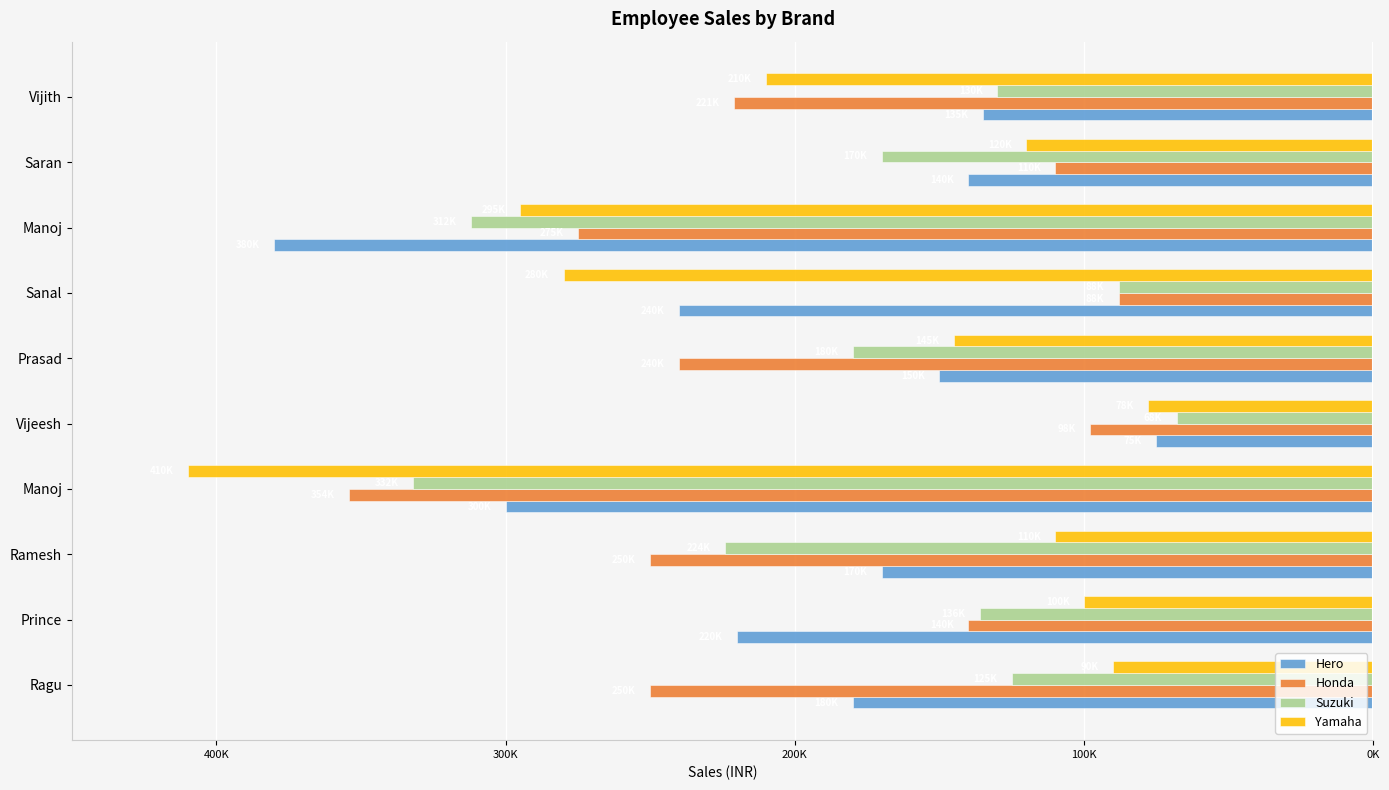

What is the value of the Suzuki bar at the 10th from the left?

-130000